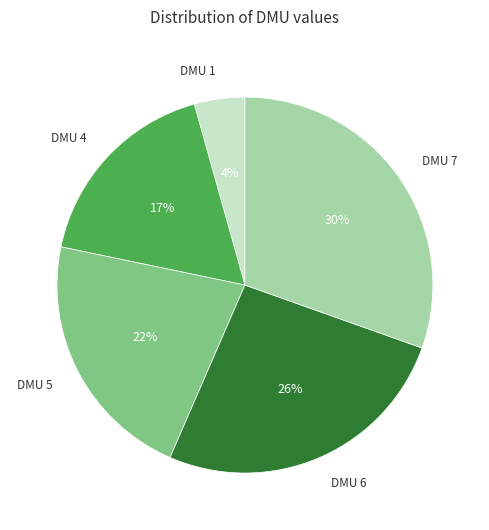

How many segments does this pie chart have?

5